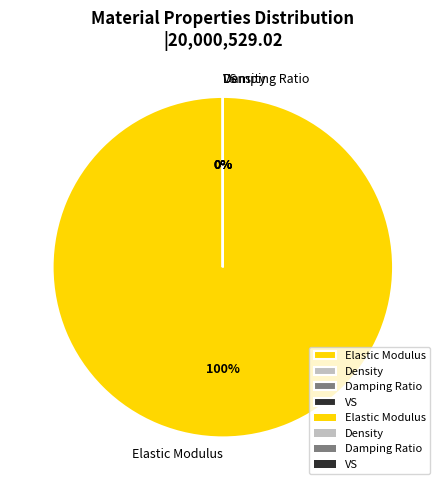

Is the sum of Damping Ratio and Elastic Modulus greater than half?

Yes